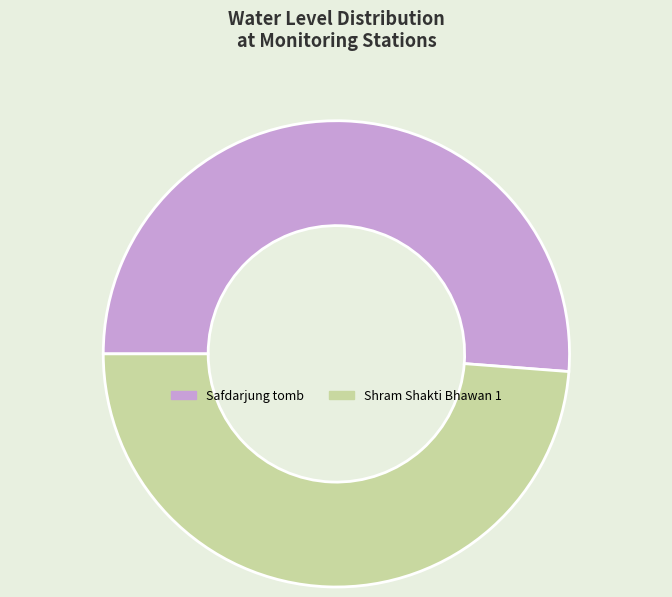

How many segments does this pie chart have?

2